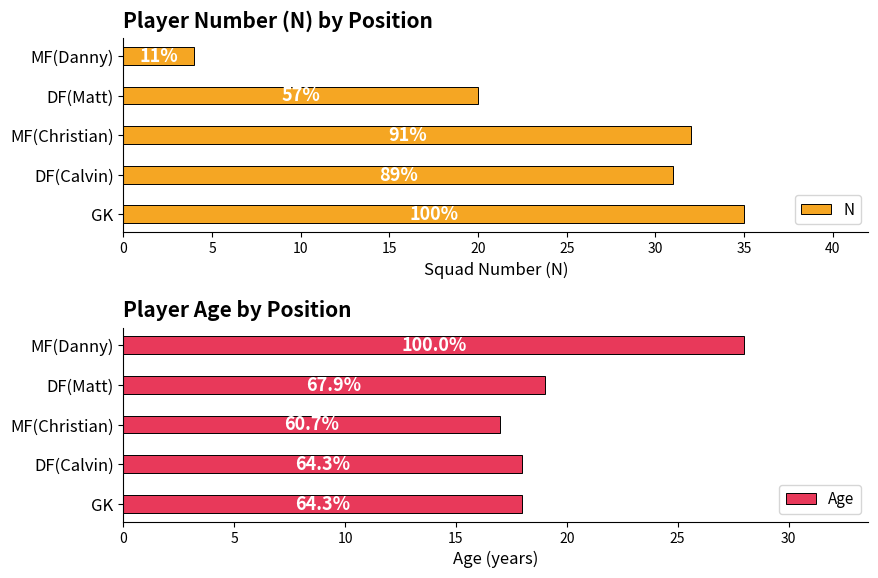

Is the value of Age at MF(Christian) greater than the value of N at DF(Calvin)?

No